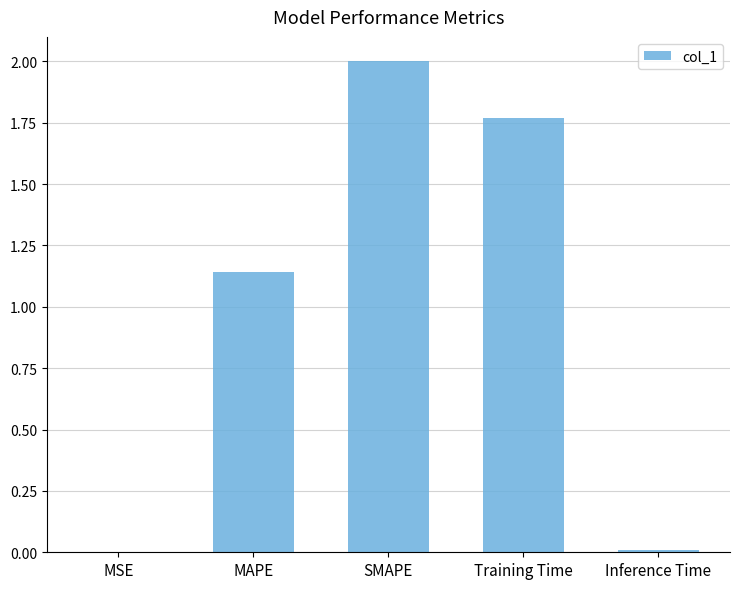

What is the maximum value shown in the chart?

2.0